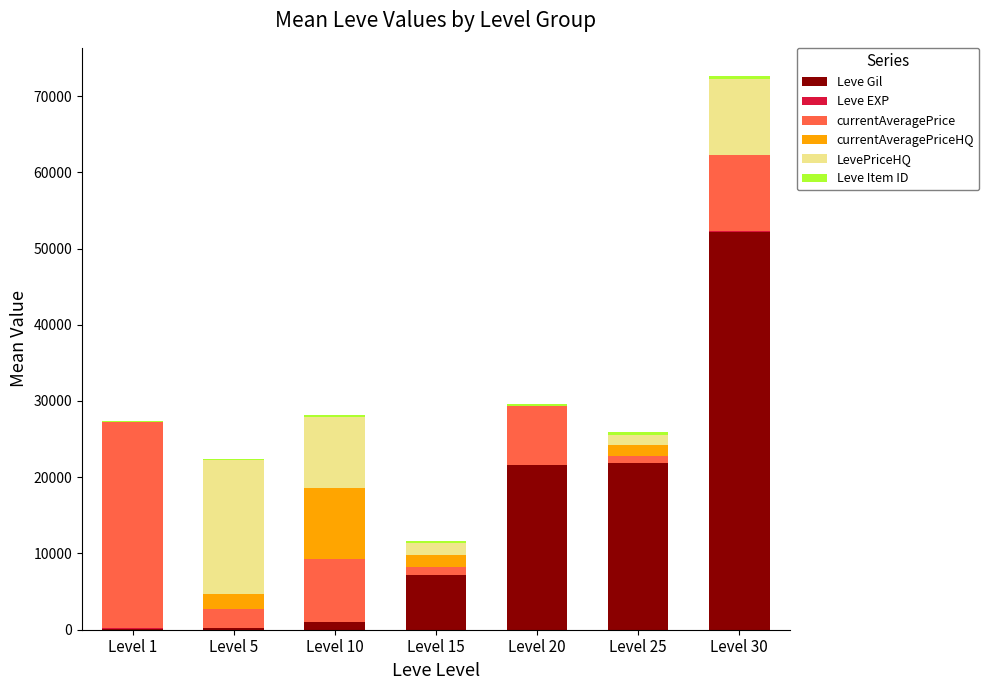

At which category is the sum across all series the highest?

Level 30